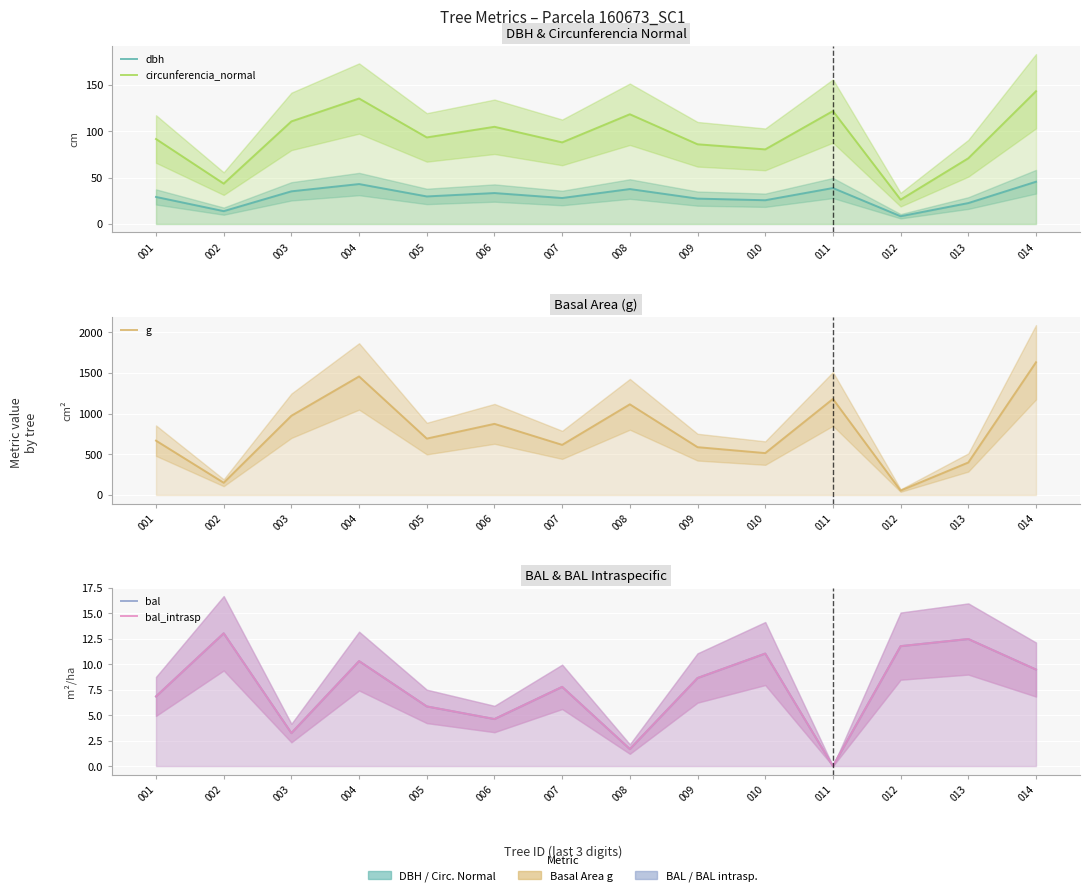

Reading right to left, transcribe all the data shown in this chart.

dbh: 45.5	22.6	8.3	38.8	25.6	27.4	37.6	28.0	33.4	29.7	43.0	35.2	13.8	29.1
circunferencia_normal: 143.1	70.8	26.2	121.7	80.4	85.9	118.3	88.0	104.8	93.3	135.2	110.6	43.5	91.6
g: 1629.5	399.4	54.8	1179.3	514.7	587.5	1113.3	615.8	873.5	692.8	1455.6	973.1	150.7	667.4
bal: 9.5	12.5	11.8	0.0	11.1	8.7	1.7	7.8	4.6	5.9	10.3	3.2	13.0	6.8
bal_intrasp: 9.5	12.5	11.8	0.0	11.1	8.7	1.7	7.8	4.6	5.9	10.3	3.2	13.0	6.8